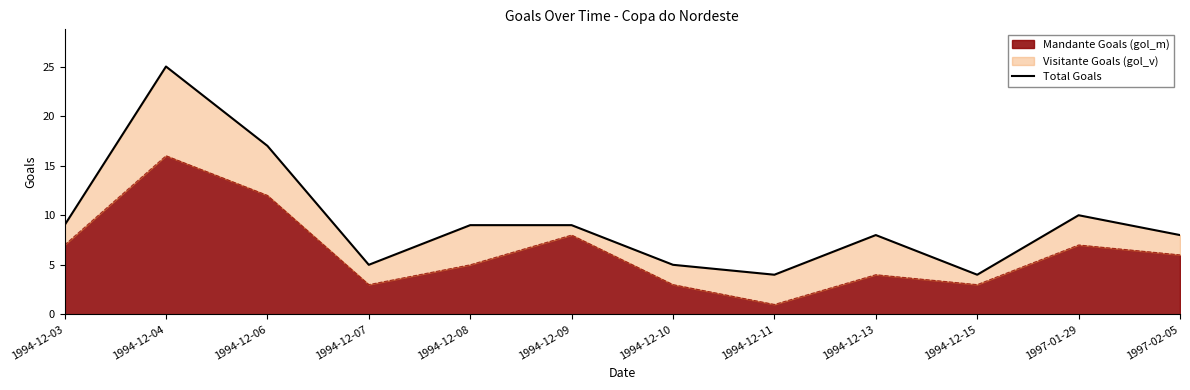

Rank the categories by value from highest to lowest.

1994-12-04, 1994-12-06, 1997-01-29, 1994-12-03, 1994-12-08, 1994-12-09, 1994-12-13, 1997-02-05, 1994-12-07, 1994-12-10, 1994-12-11, 1994-12-15